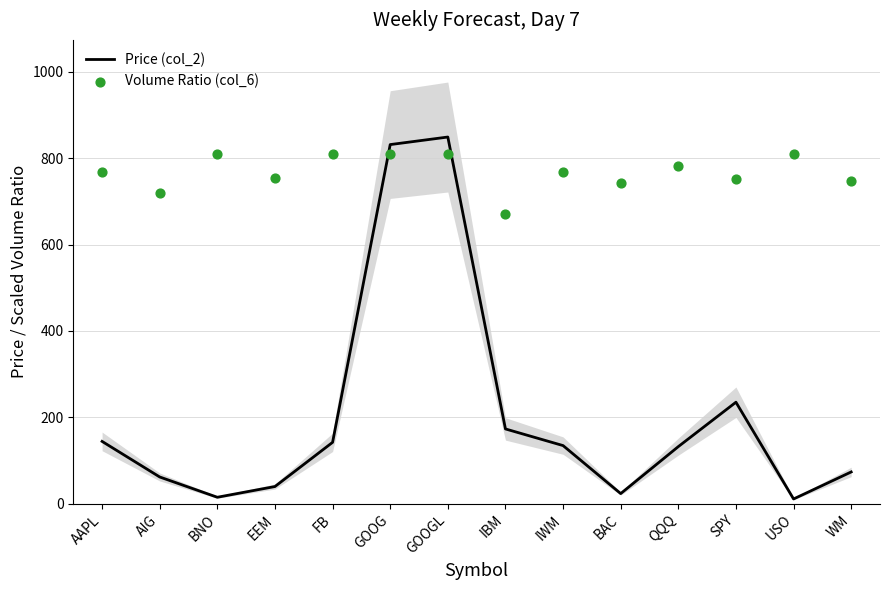

Which series has the widest spread of Y values?

Price (col_2)